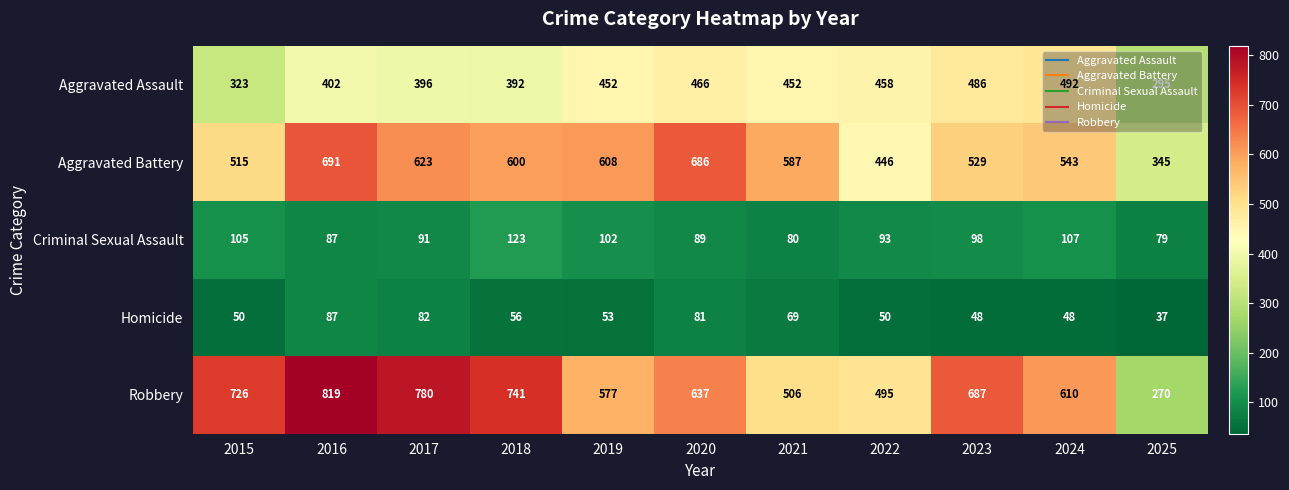

The Robbery series shows 637 at 2020. True or false?

True